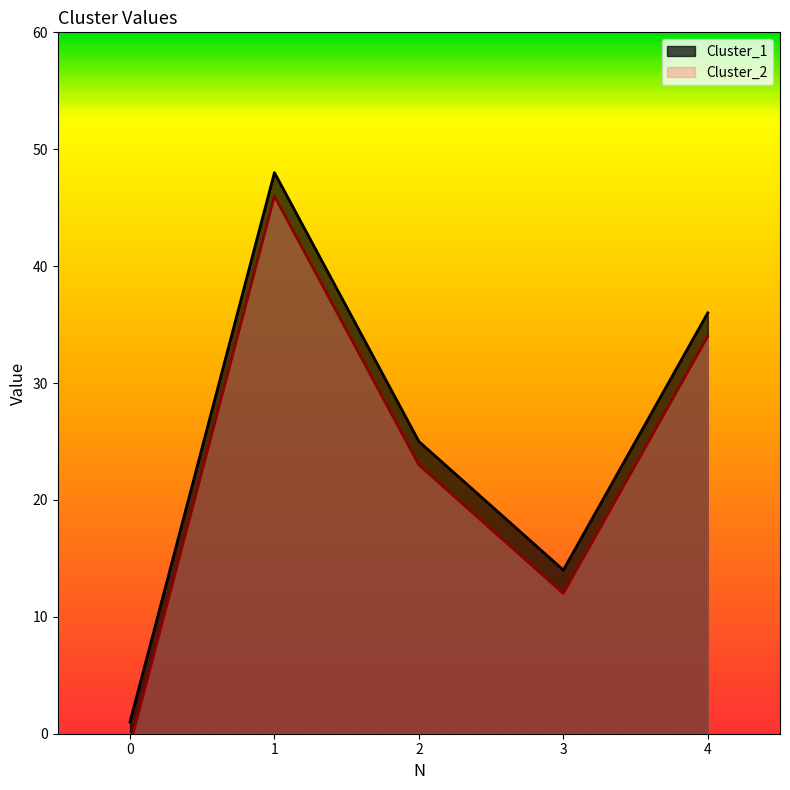

True or false: Cluster_2 and Cluster_1 cross at least once.

False